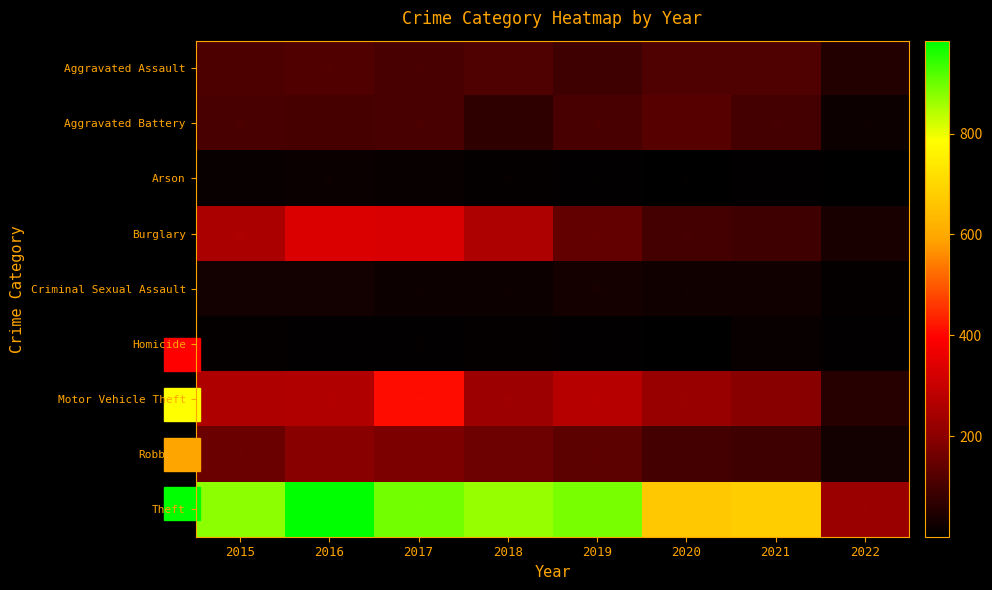

List the series in order of their peak value, lowest first.

Homicide, Arson, Criminal Sexual Assault, Aggravated Assault, Aggravated Battery, Robbery, Burglary, Motor Vehicle Theft, Theft